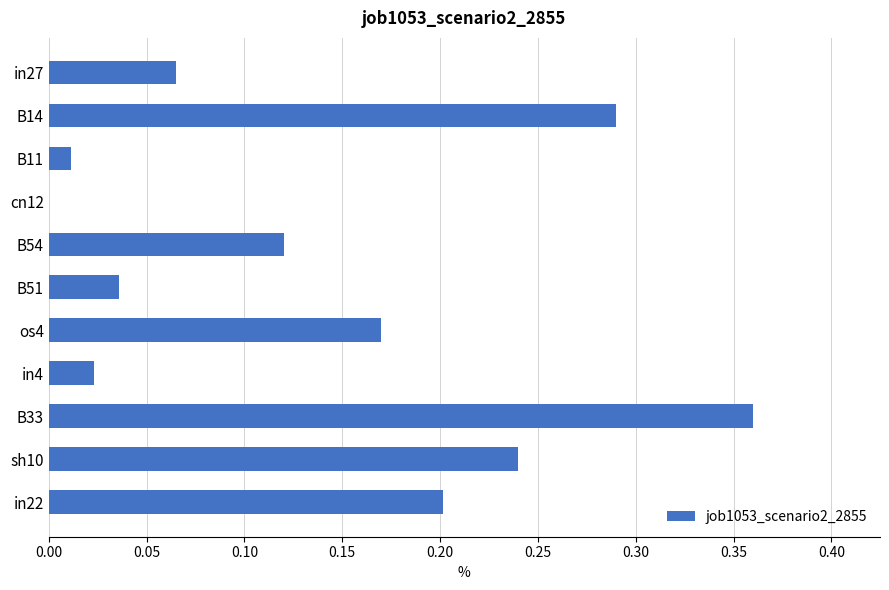

What is the sum of all values?

1.5